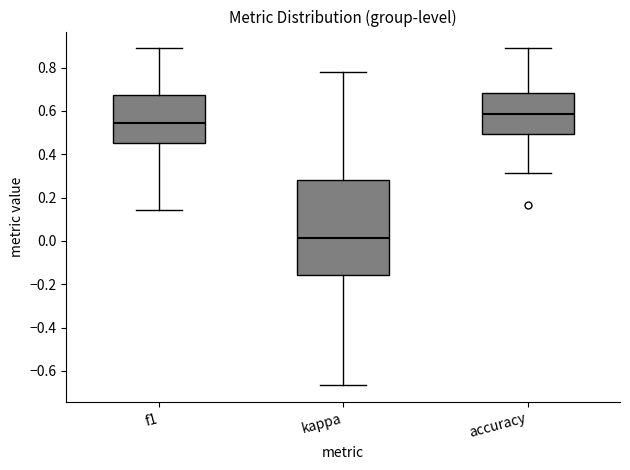

Reading left to right, read every box against the y-axis: the position of its median line, the range the box covers, and the ends of its whiskers. The values are not printed on the chart, so give them approximately, as read against the axis.

f1: median 0.54, box 0.46 to 0.68, whiskers 0.14 to 0.88
kappa: median 0.02, box -0.16 to 0.28, whiskers -0.66 to 0.78
accuracy: median 0.58, box 0.50 to 0.68, whiskers 0.32 to 0.88